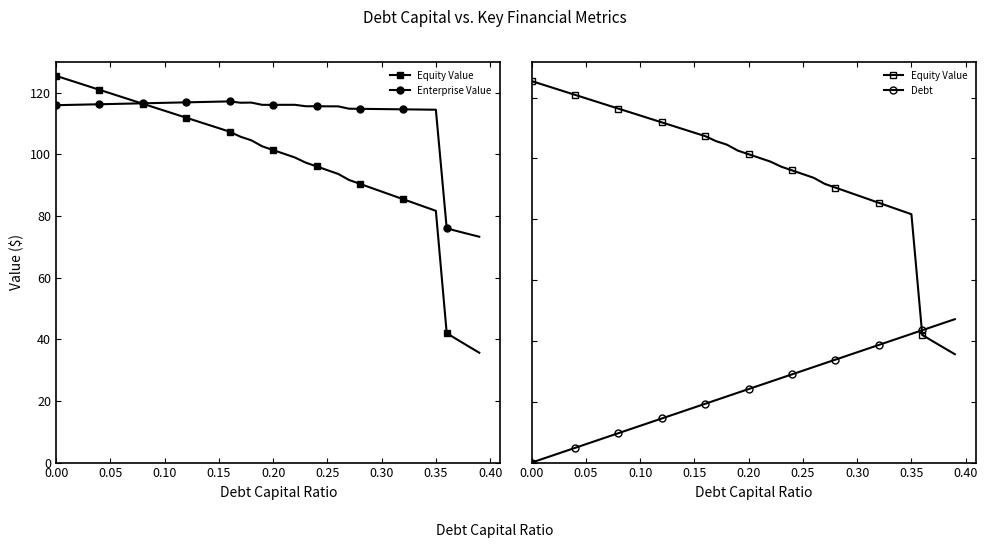

True or false: Enterprise Value and Debt cross at least once.

False